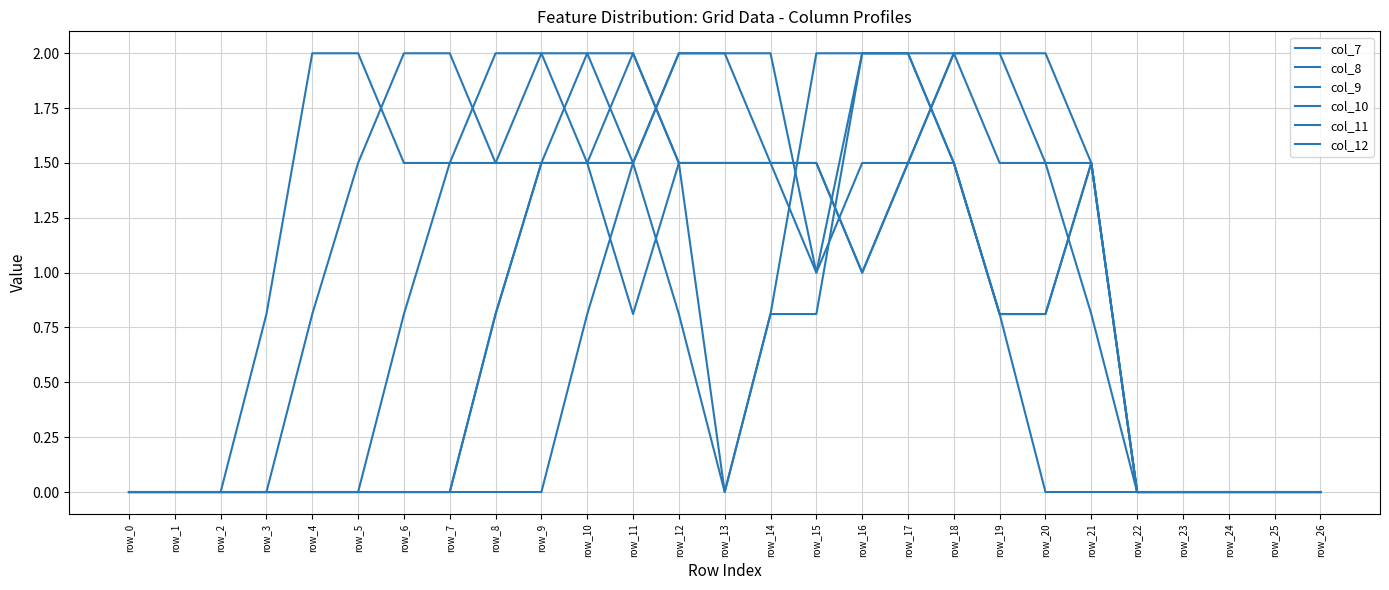

How many interior local peaks does the col_12 series have?

1